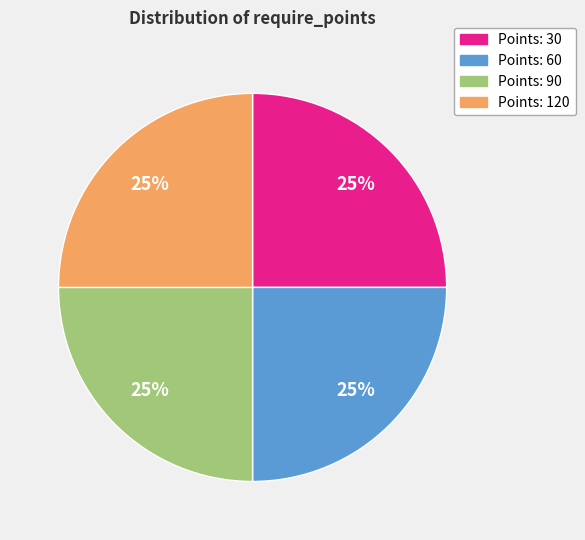

Is it true that Points: 60 is 32% of the pie?

False